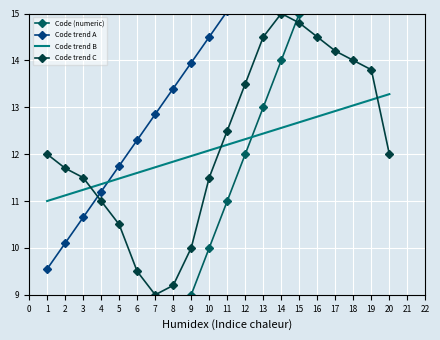

The value of Code trend C at 19 is 13.8. True or false?

True